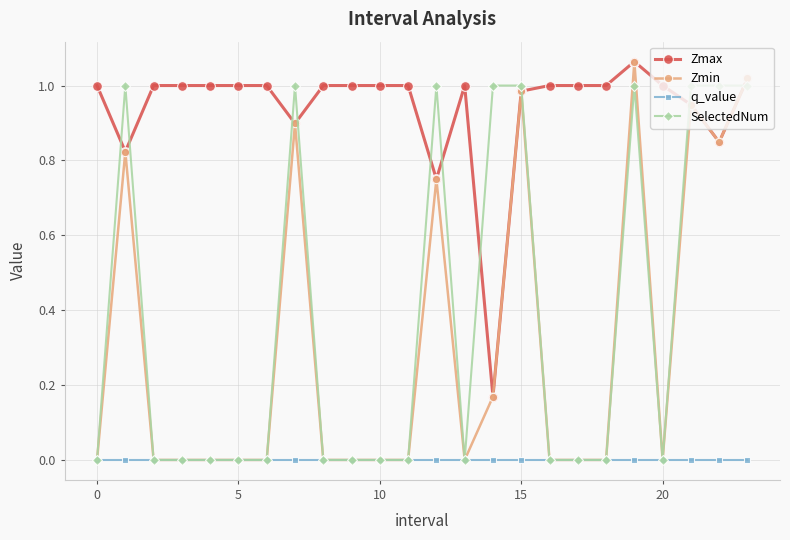

True or false: SelectedNum has more than 2 interior local peaks.

True